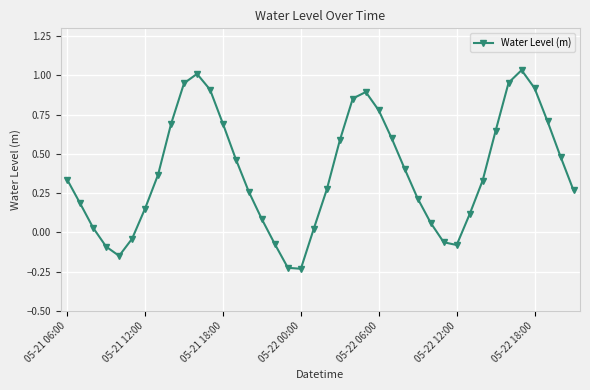

True or false: the data has more than 2 interior local peaks.

True